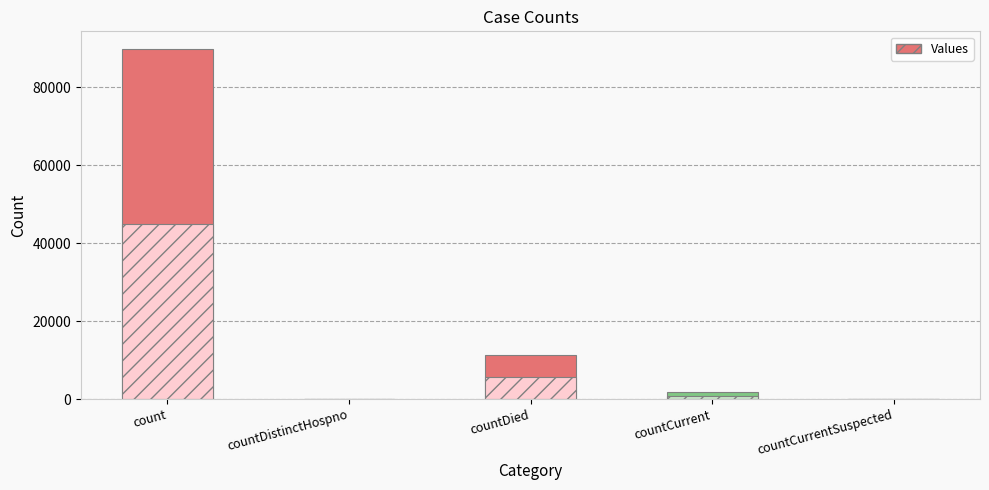

Reading left to right, transcribe all the data shown in this chart.

count=89816	countDistinctHospno=0	countDied=11354	countCurrent=1840	countCurrentSuspected=0